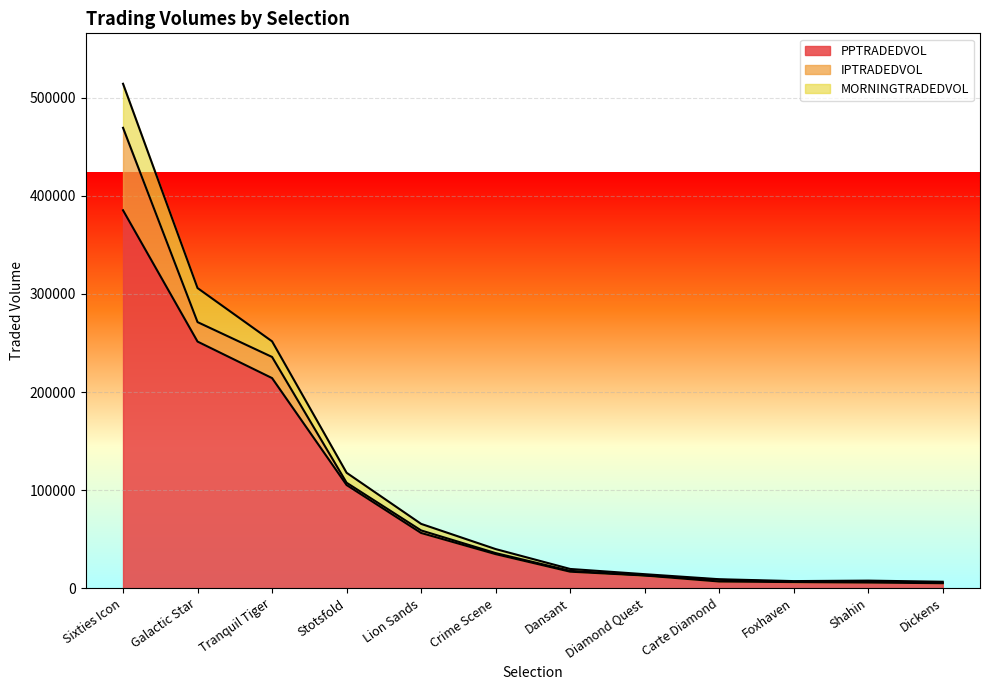

At which label does PPTRADEDVOL reach its minimum?

Dickens